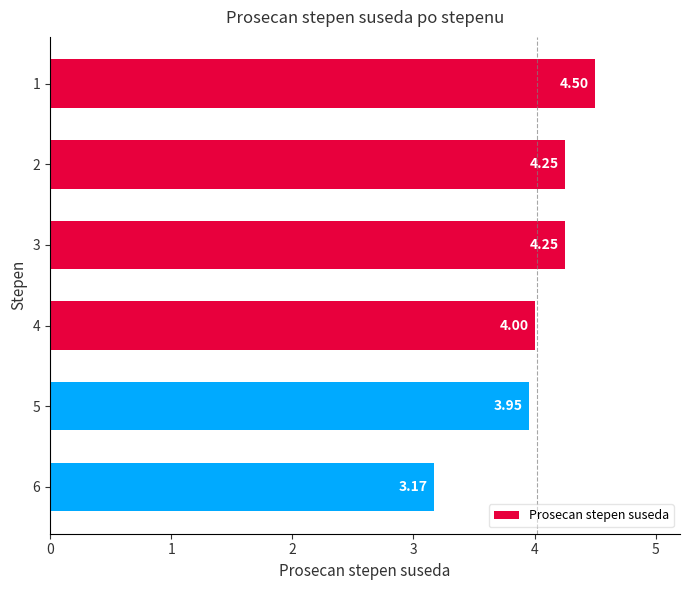

How many categories are shown in the chart?

6